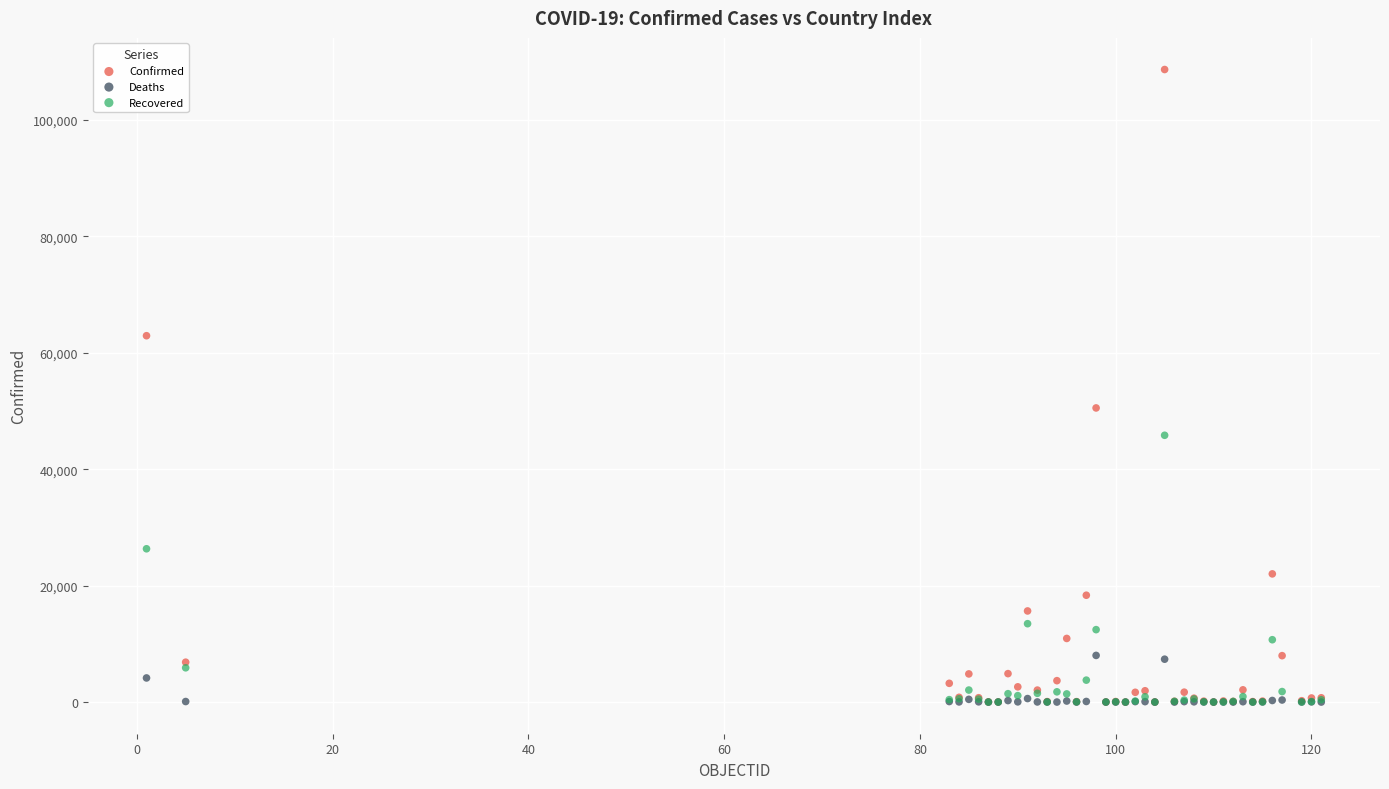

In the Confirmed series, what Y value is closest to 54313?

50509